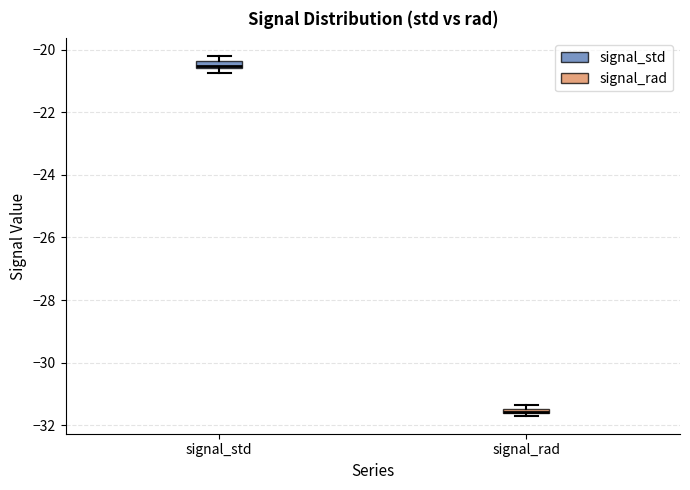

Where is the lower edge of the box for signal_std on the y-axis? The values are not printed on the chart, so give them approximately, as read against the axis.

-20.6